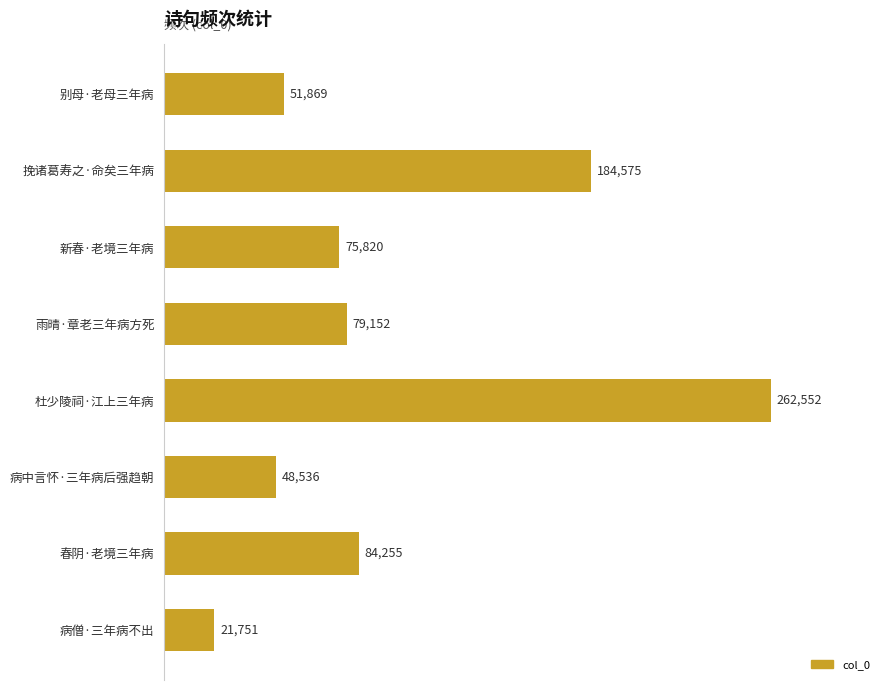

How many distinct data groups are displayed?

1